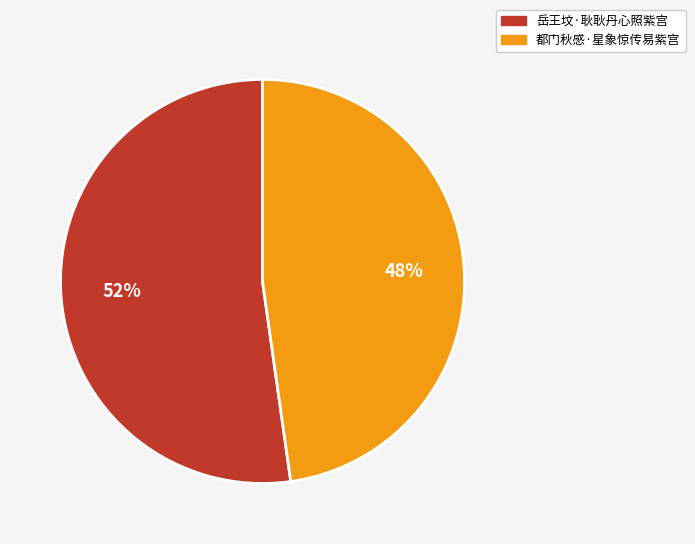

What is the smallest slice in the pie chart?

都门秋感·星象惊传易紫宫